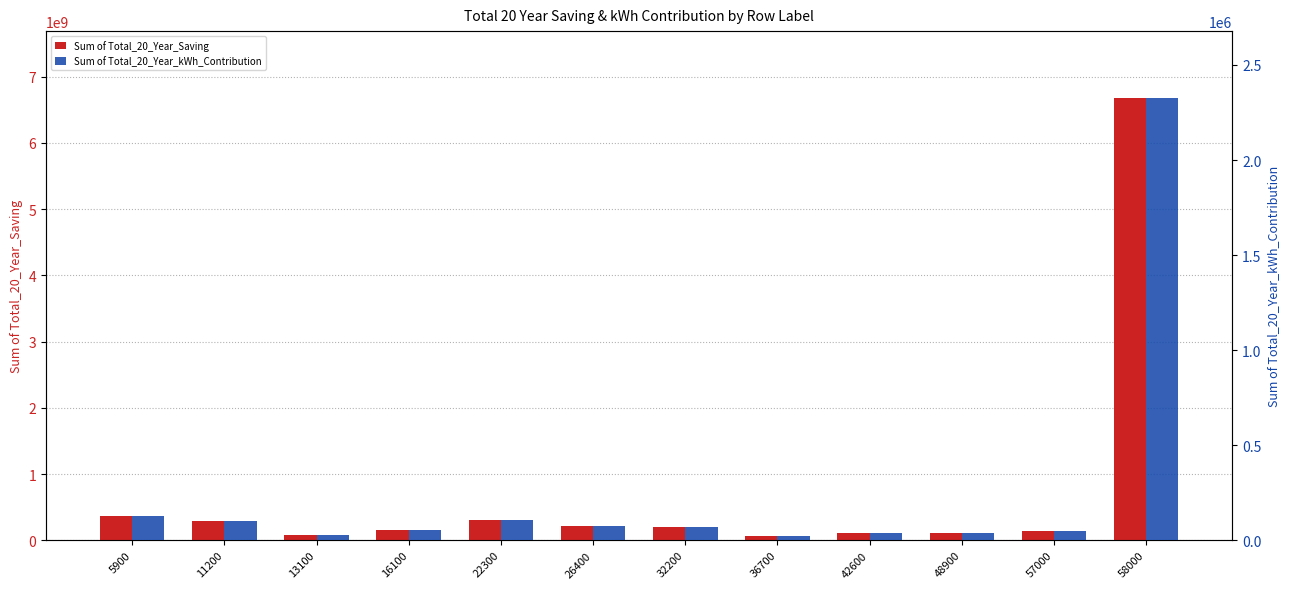

Reading left to right, what are all the values shown in this chart?

Sum of Total_20_Year_Saving: 362790330.5	296417100.9	76275385.1	152079351.7	302334070.8	216183430.6	198278831.4	71997993.8	112499112.0	112936459.7	140365628.4	6684400000.0
Sum of Total_20_Year_kWh_Contribution: 126488.8	103347.7	26593.9	53023.4	105410.6	75373.7	69131.1	25102.5	39223.5	39376.0	48969.4	2328888.8